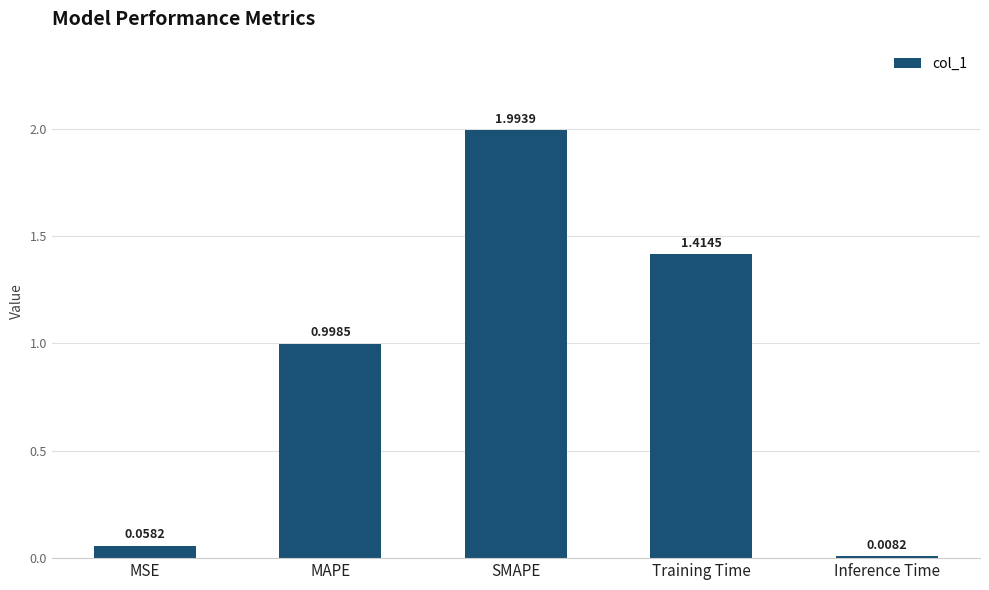

What is the label of the 5th bar from the left?

Inference Time